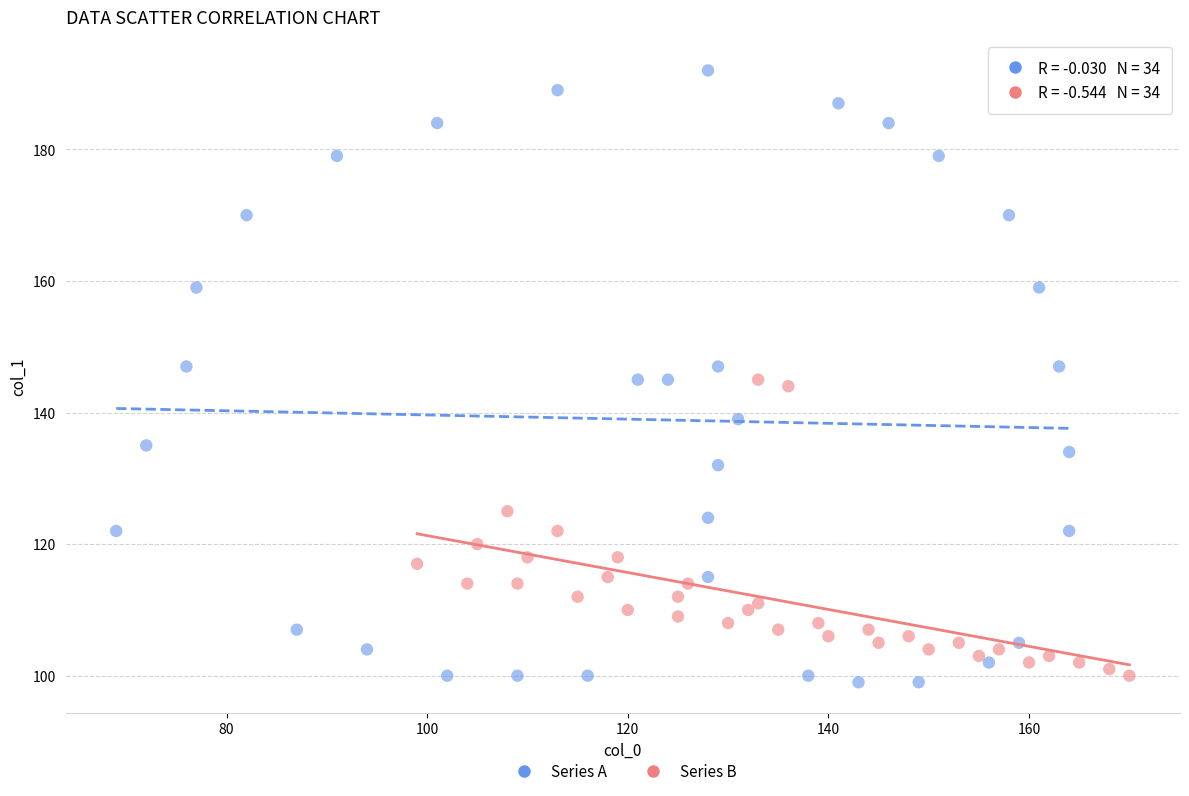

What are all the series names shown in the legend?

Series A, Series B